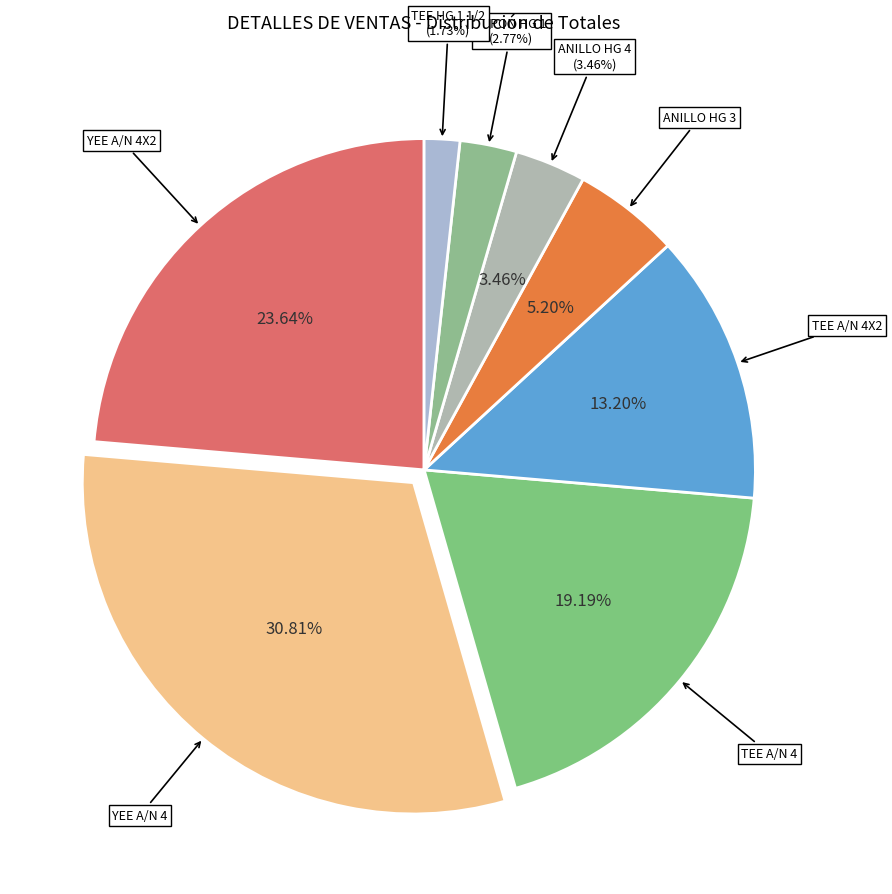

What is the smallest slice in the pie chart?

TEE HG 1 1/2